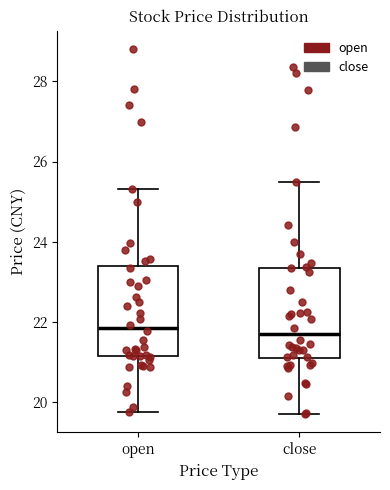

Where is the upper edge of the box for close on the y-axis? The values are not printed on the chart, so give them approximately, as read against the axis.

23.4